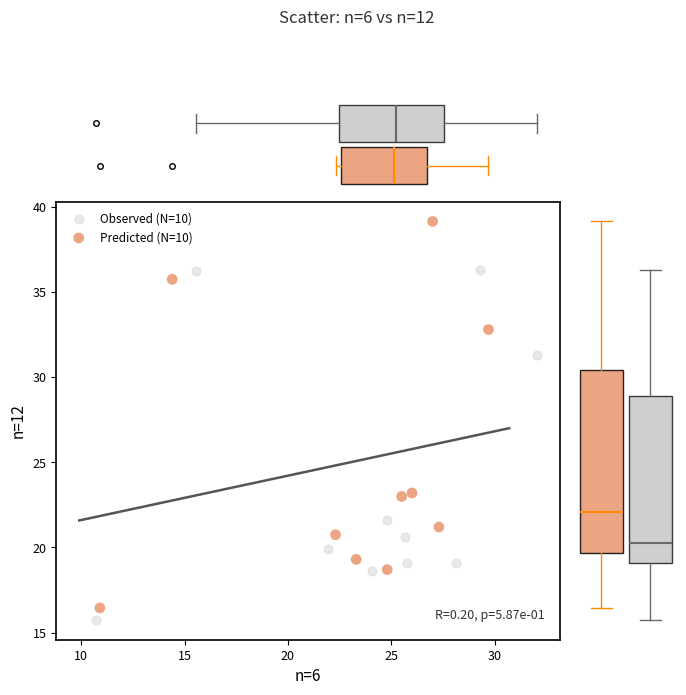

Which series contains the highest Y value?

Predicted (N=10)